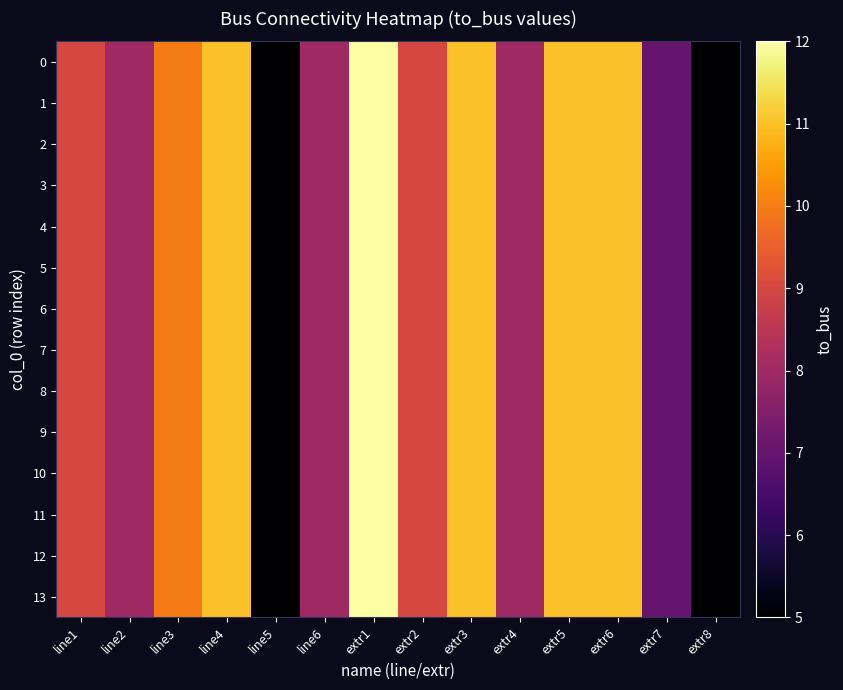

What is the total value across all series at extr4?

112